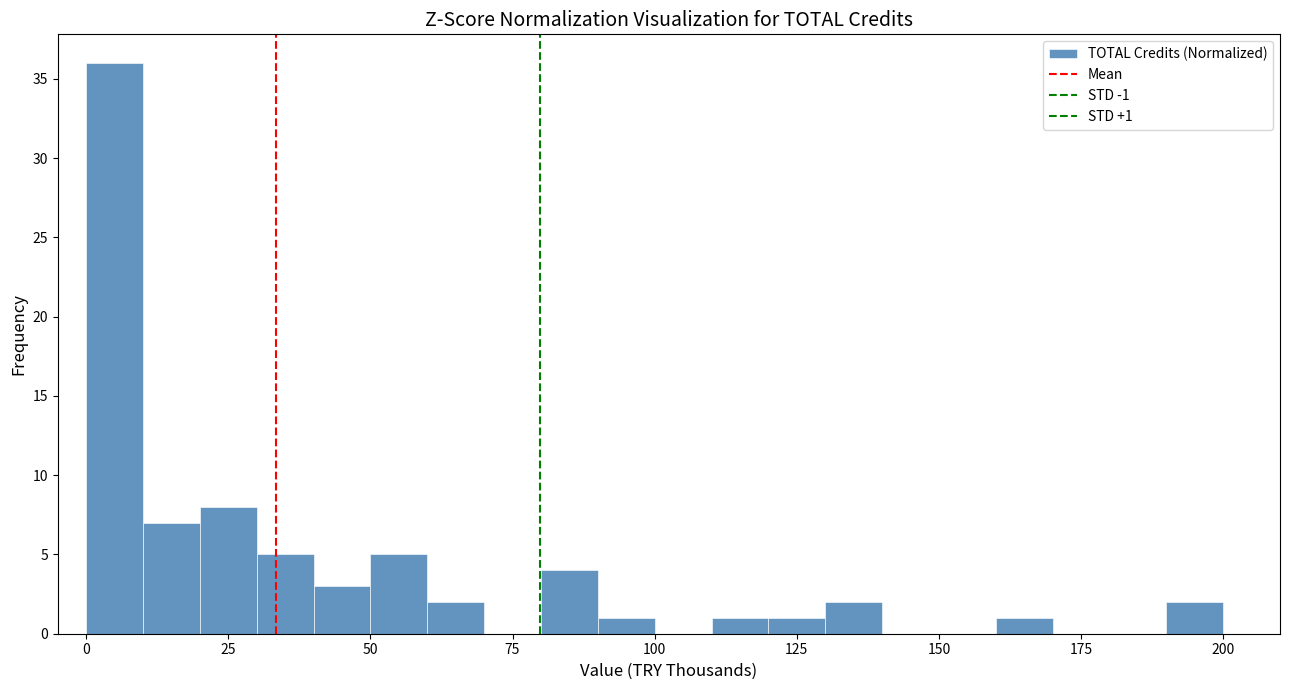

Around what value on the x-axis is the tallest bar? Give the approximate position of its centre, as read against the axis.

5